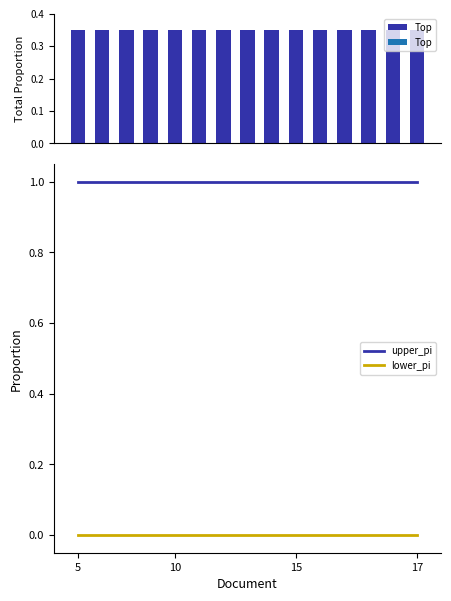

Reading left to right, extract all data points from this chart.

Top: 0.3	0.3	0.3	0.3	0.3	0.3	0.3	0.3	0.3	0.3	0.3	0.3	0.3	0.3	0.3
upper_pi: 1.0	1.0	1.0	1.0	1.0	1.0	1.0	1.0	1.0	1.0	1.0	1.0	1.0	1.0	1.0
lower_pi: 0.0	0.0	0.0	0.0	0.0	0.0	0.0	0.0	0.0	0.0	0.0	0.0	0.0	0.0	0.0